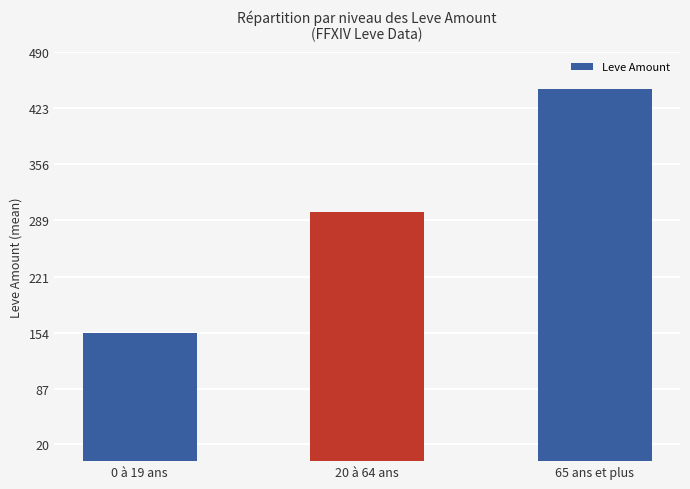

The chart shows a value of 64.1 at 20 à 64 ans. True or false?

False